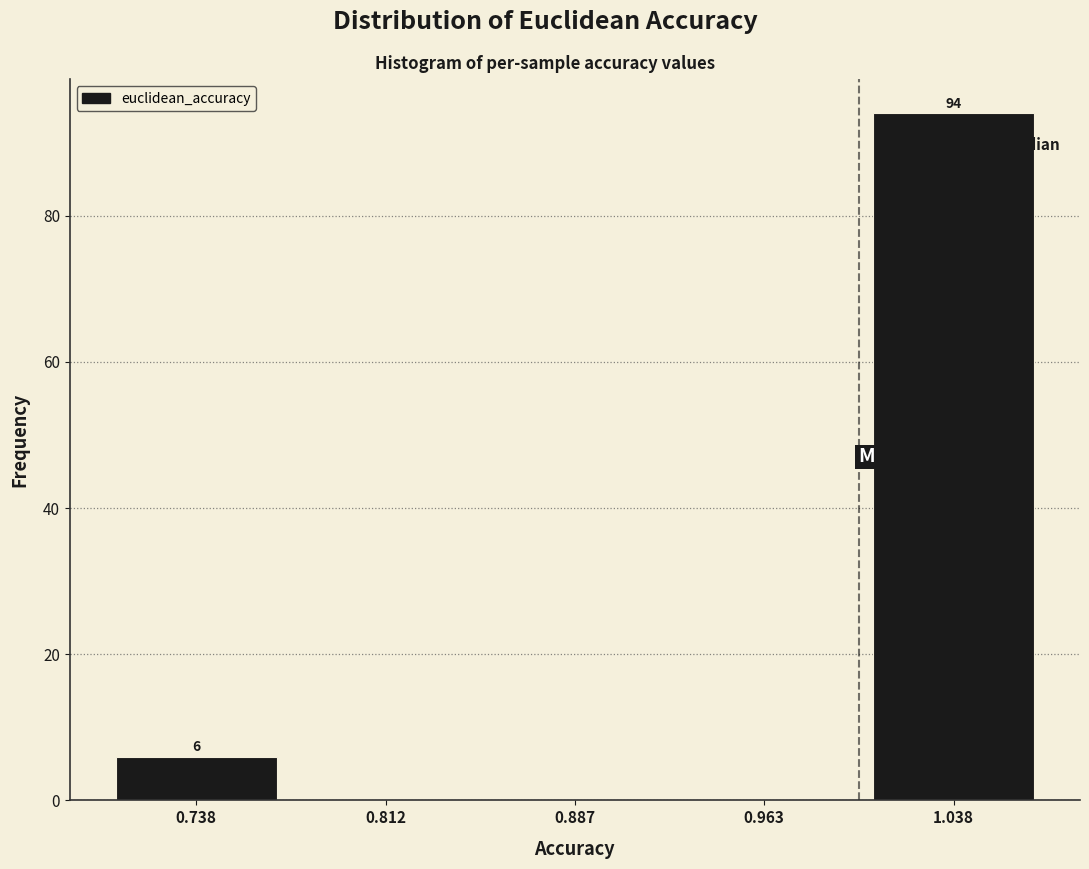

Which range on the x-axis has the tallest bar?

1.000 to 1.075